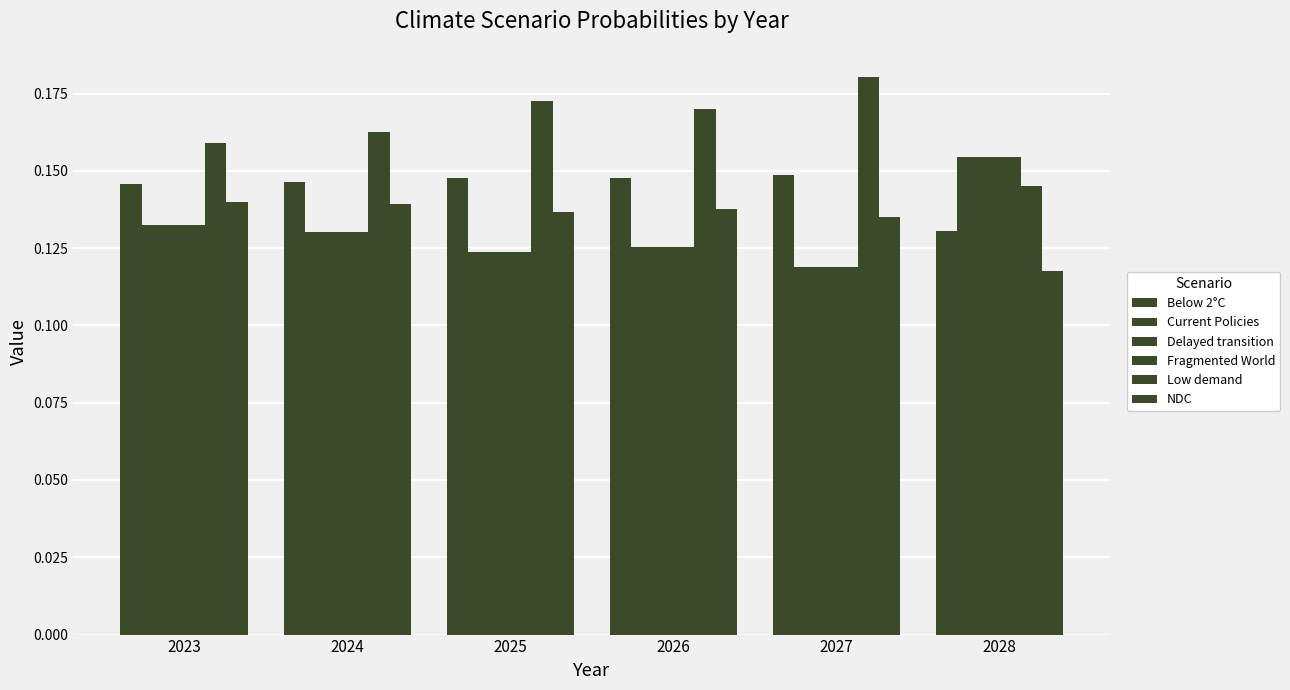

Which has a higher value, 2023 or 2025?

2025